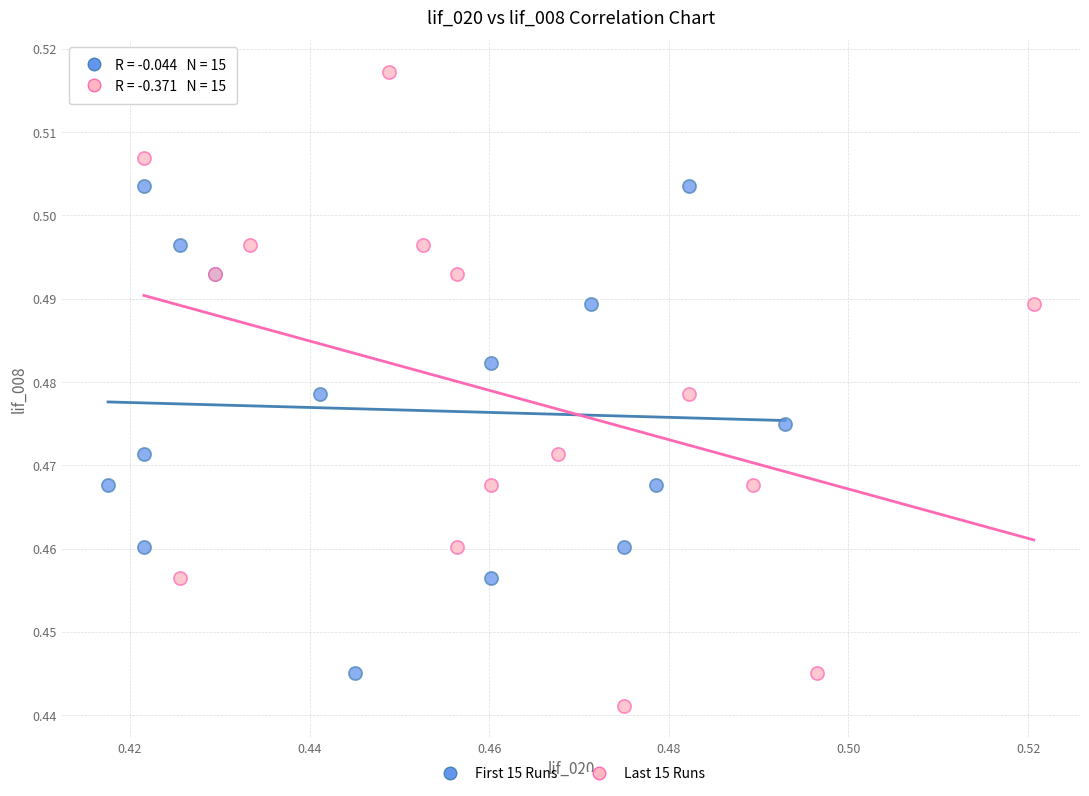

Which series has the widest spread of Y values?

Last 15 Runs